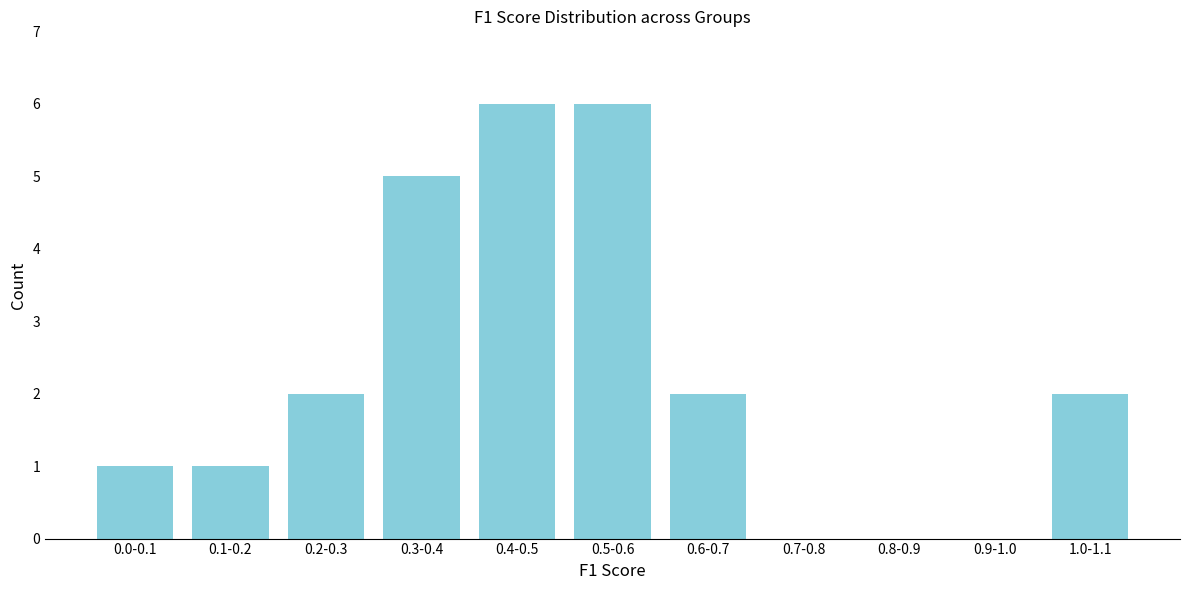

Reading left to right, extract all data points from this chart.

0.0-0.1=1	0.1-0.2=1	0.2-0.3=2	0.3-0.4=5	0.4-0.5=6	0.5-0.6=6	0.6-0.7=2	0.7-0.8=0	0.8-0.9=0	0.9-1.0=0	1.0-1.1=2